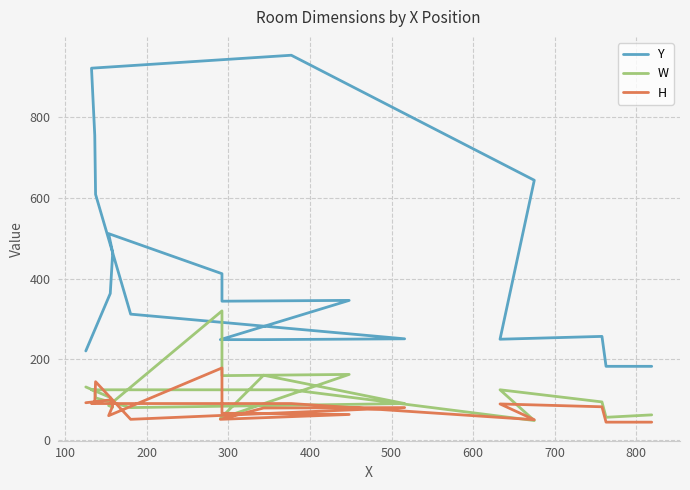

What is the sum of all Y values?

8472